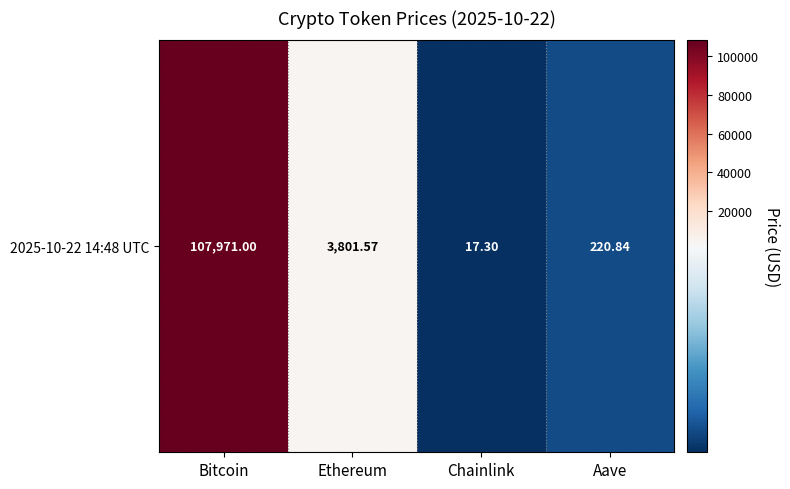

Read the value at Chainlink.

17.3